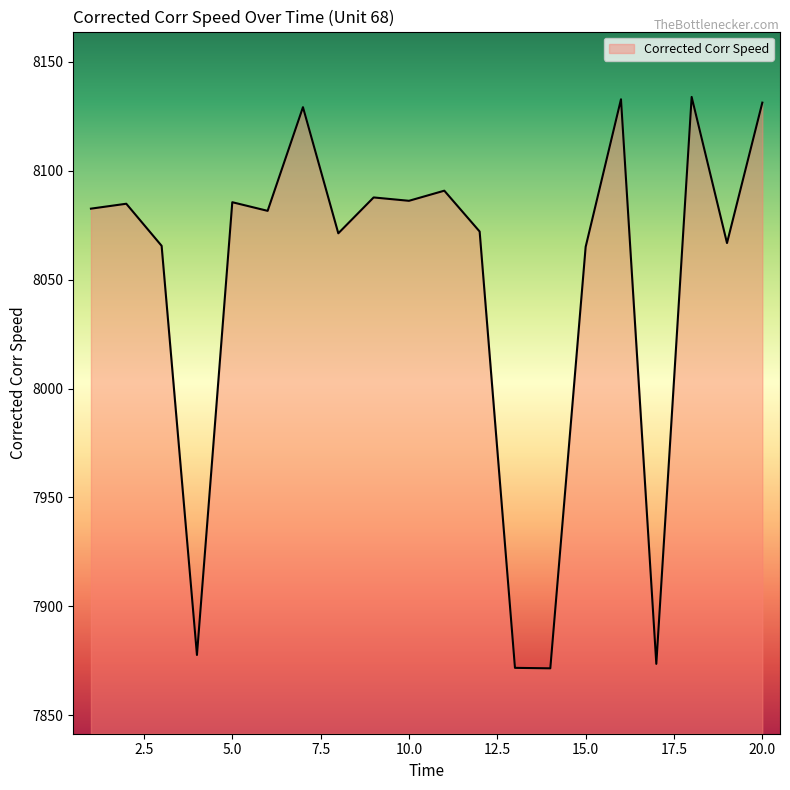

What is the greatest value displayed?

8133.8